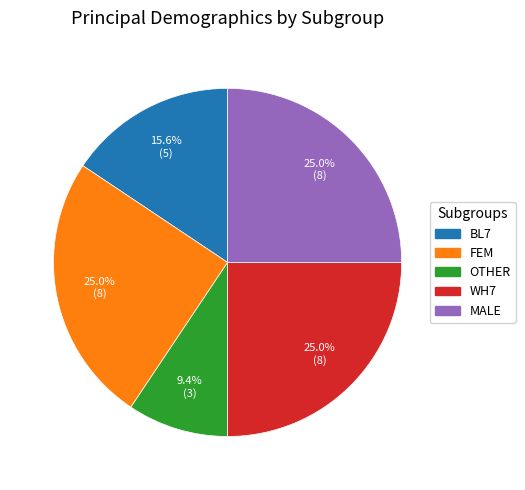

Does FEM represent more than half of the total?

No